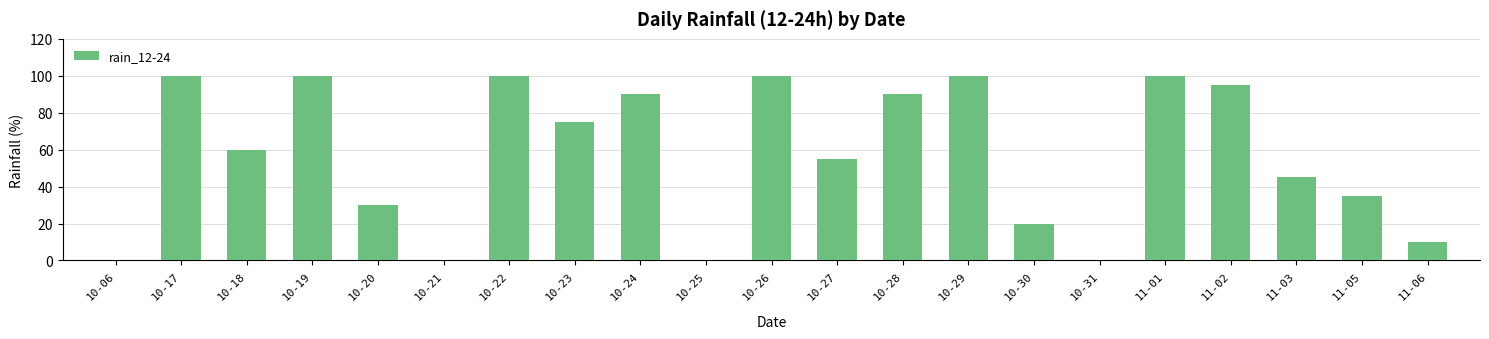

Reading left to right, what are all the values shown in this chart?

0	100	60	100	30	0	100	75	90	0	100	55	90	100	20	0	100	95	45	35	10